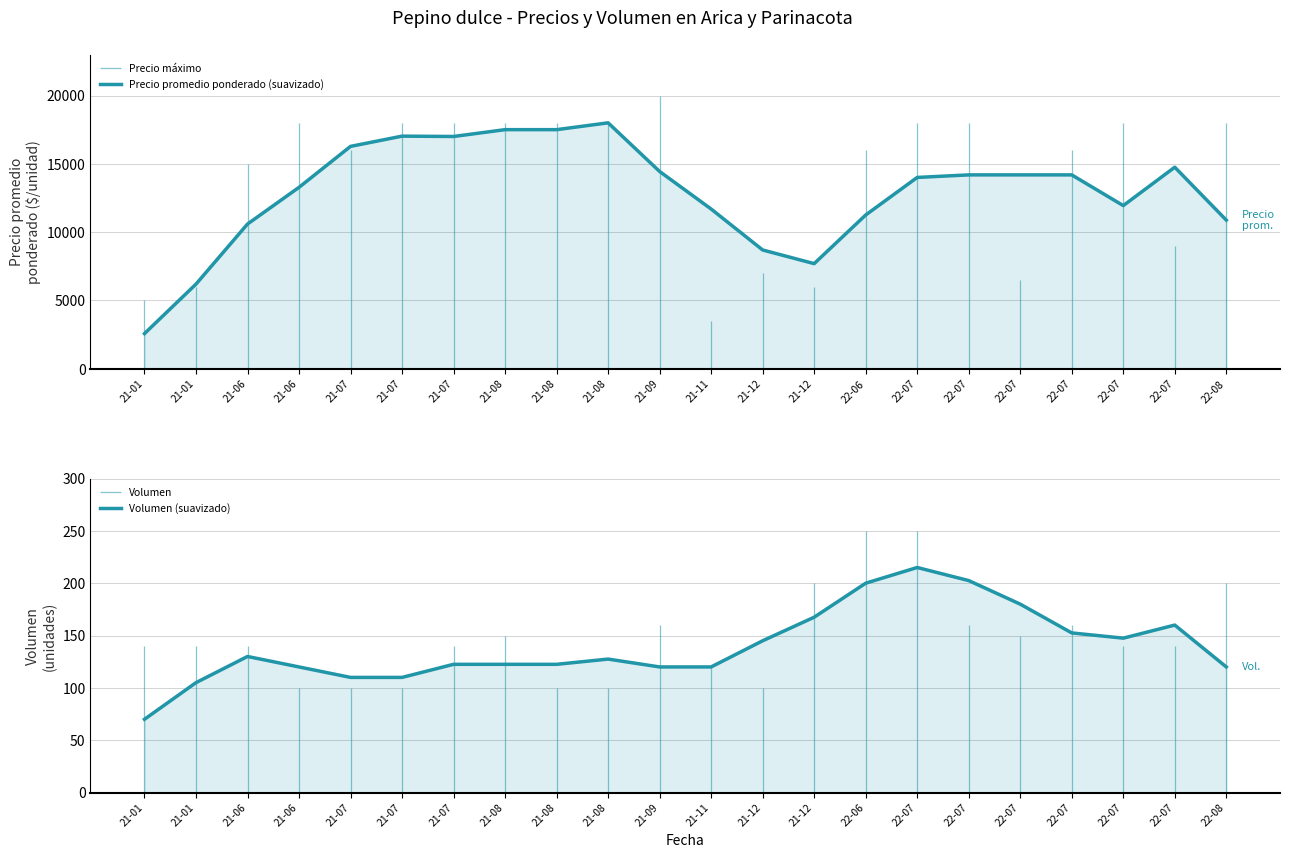

What is the smallest value displayed?

70.0